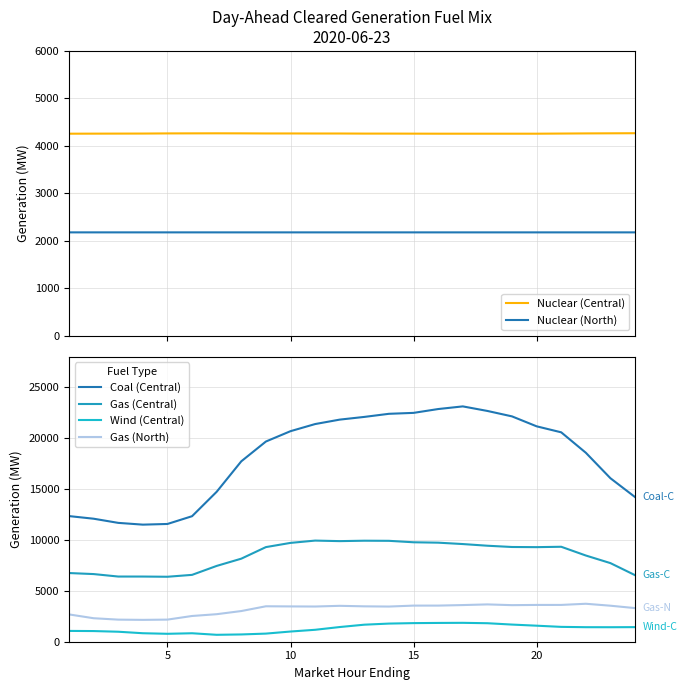

True or false: Nuclear (North) and Nuclear (Central) cross at least once.

False